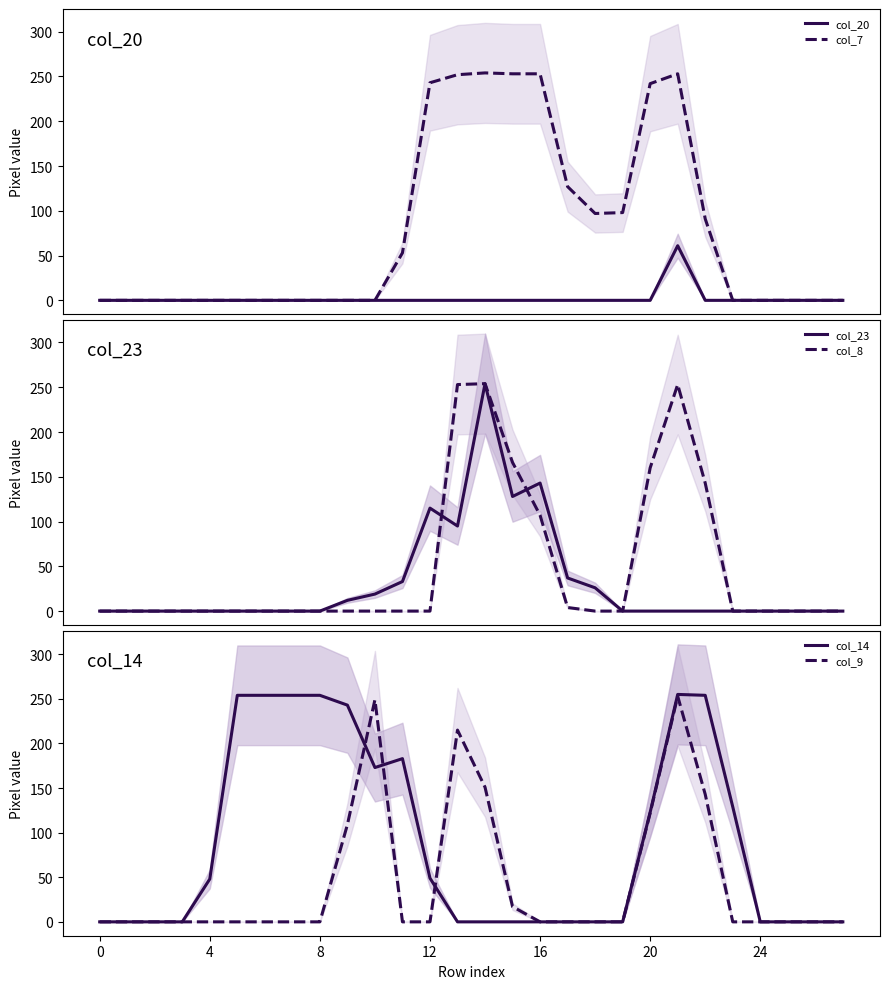

What are all the series names shown in the legend?

col_20, col_7, col_23, col_8, col_14, col_9